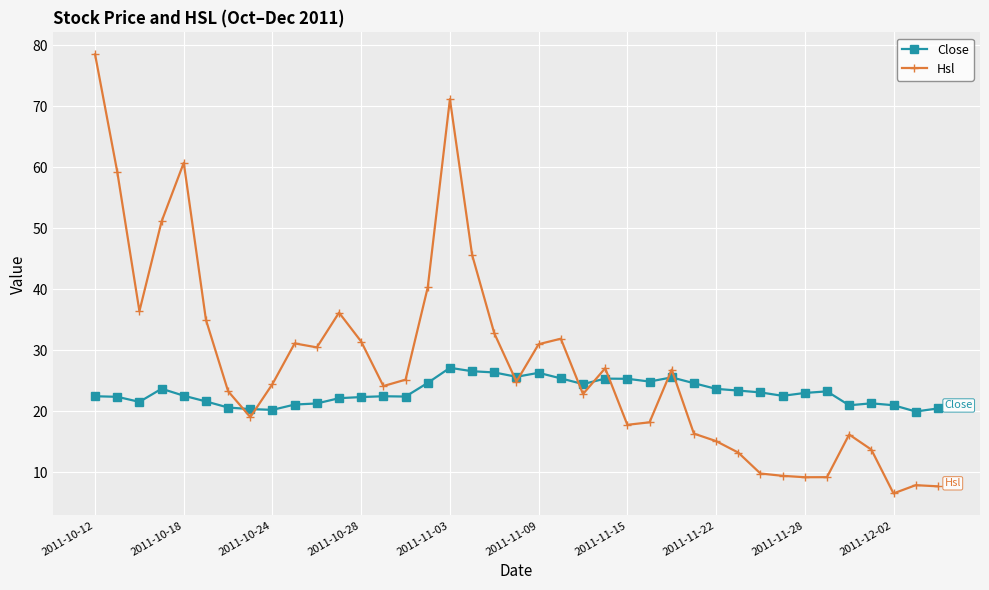

Which series has the largest range (max minus min)?

Hsl